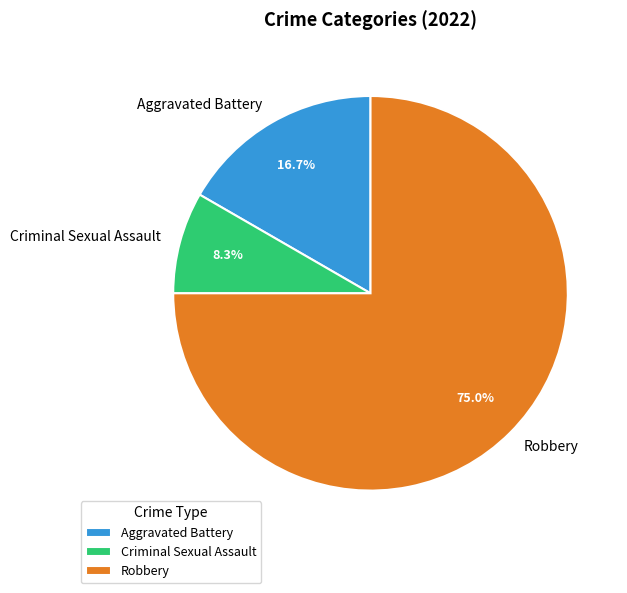

How many slices are in this pie chart?

3